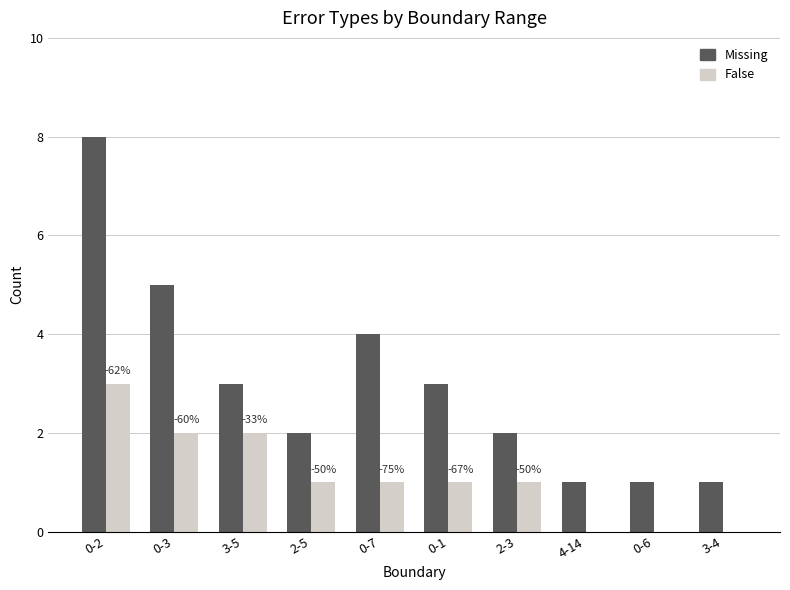

What is the difference between the False values at 0-2 and 2-5?

2